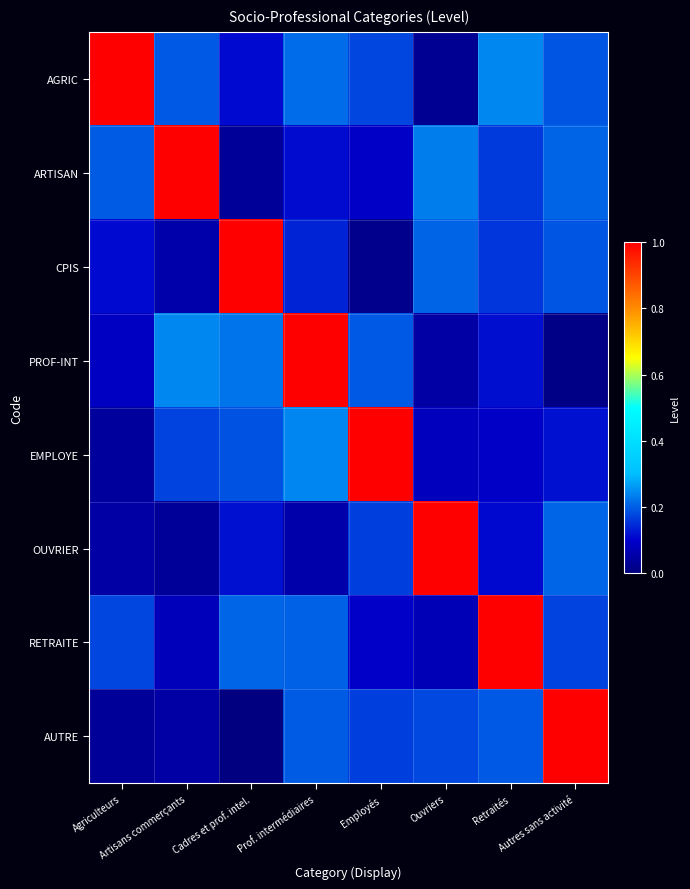

At how many categories does at least one series exceed 0?

8